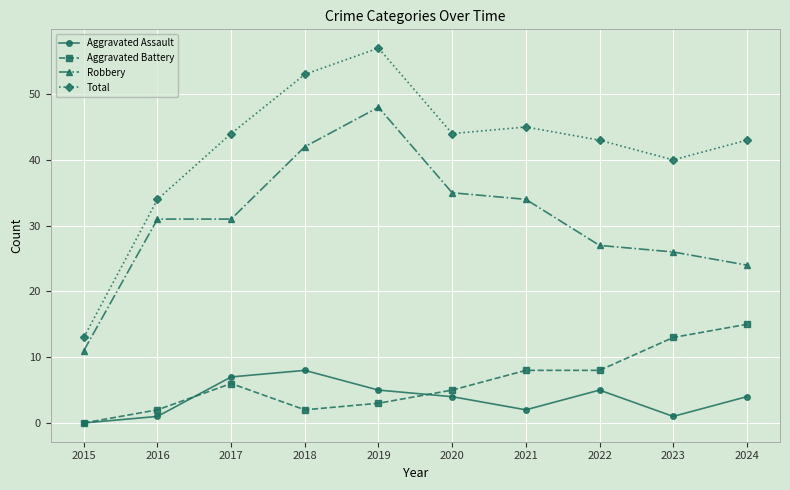

What is the value of the Robbery point at the 8th from the left?

27